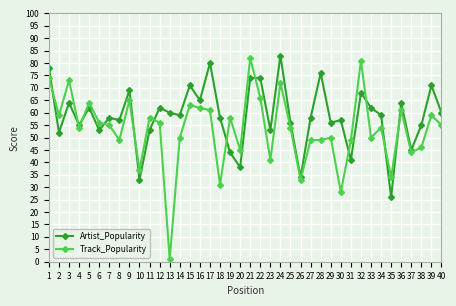

At how many categories does at least one series exceed 51?

34